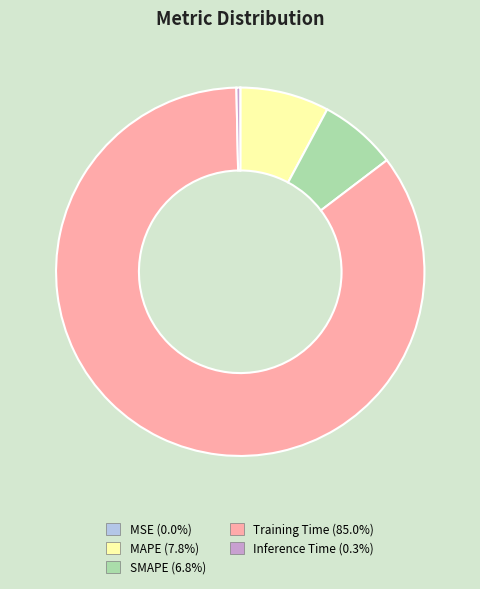

Does MAPE account for over 50% of the chart?

No